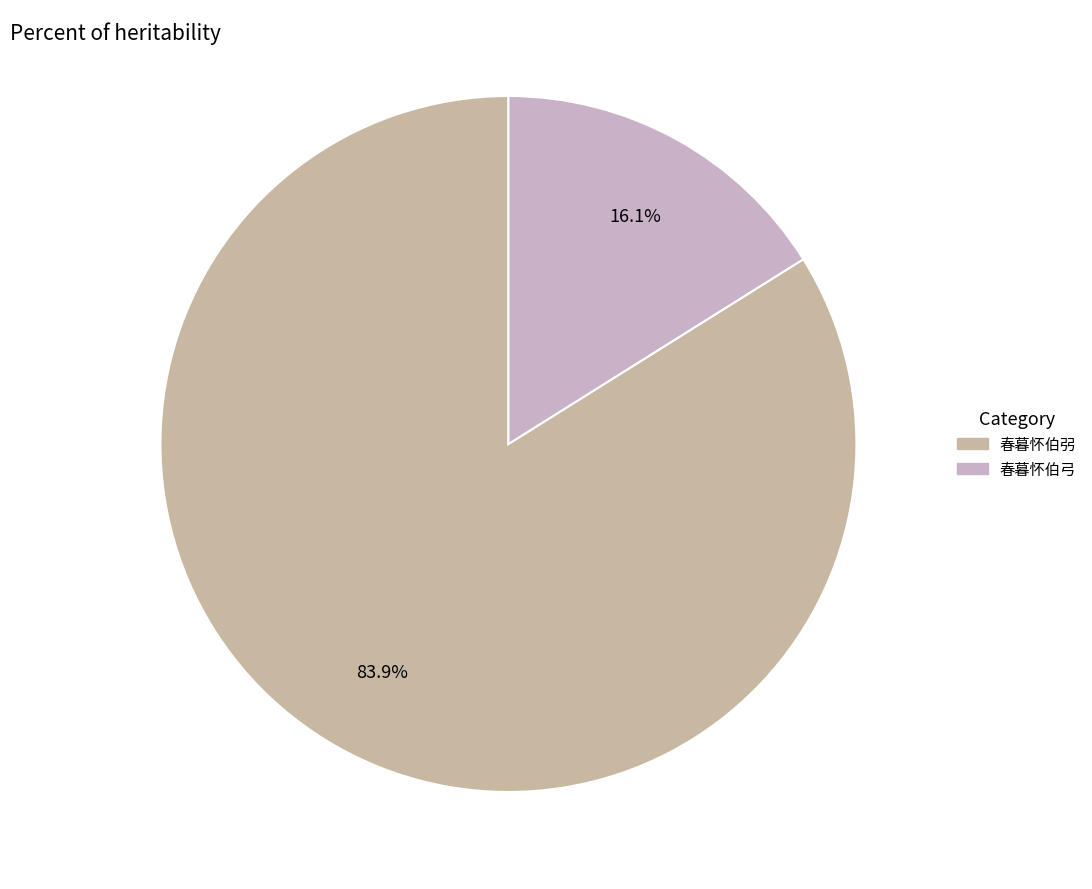

To the nearest percent, what percentage of the pie is 春暮怀伯弓?

16%